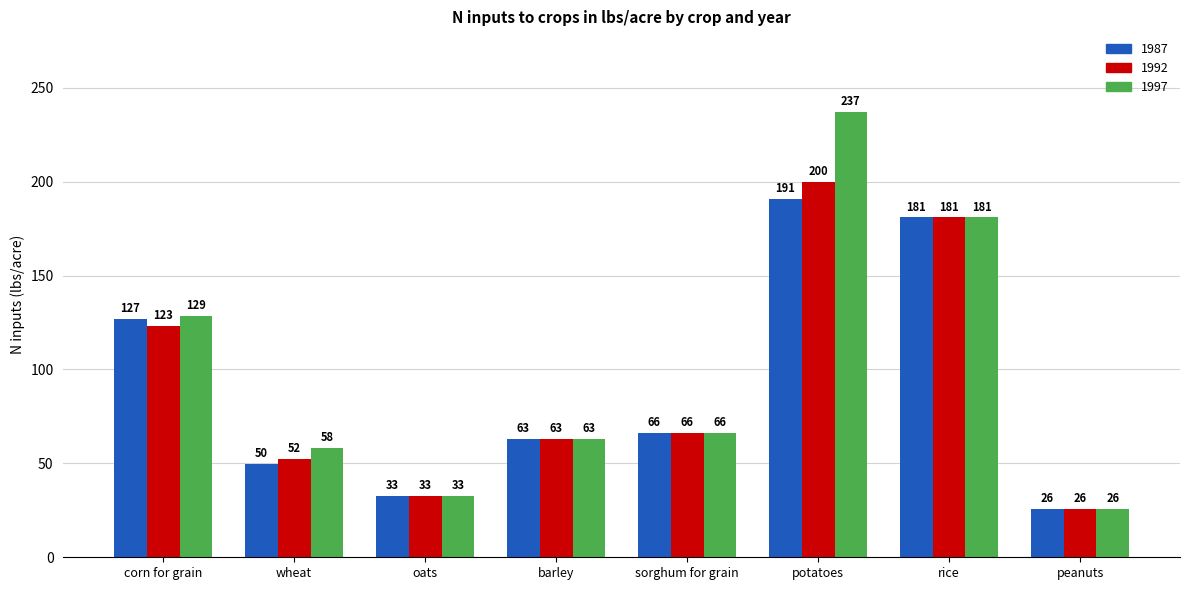

What is the total value across all series at rice?

543.0